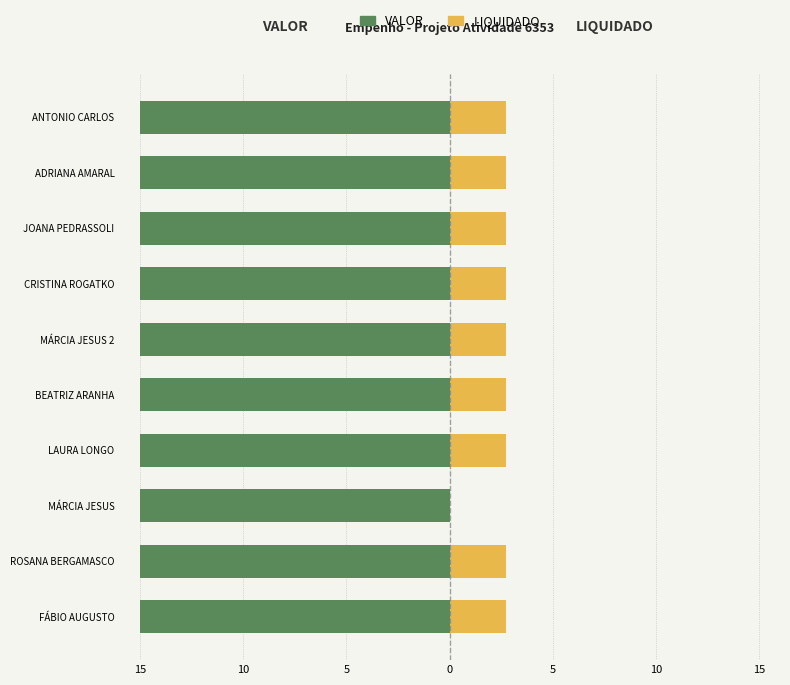

Count the number of data series in this chart.

2